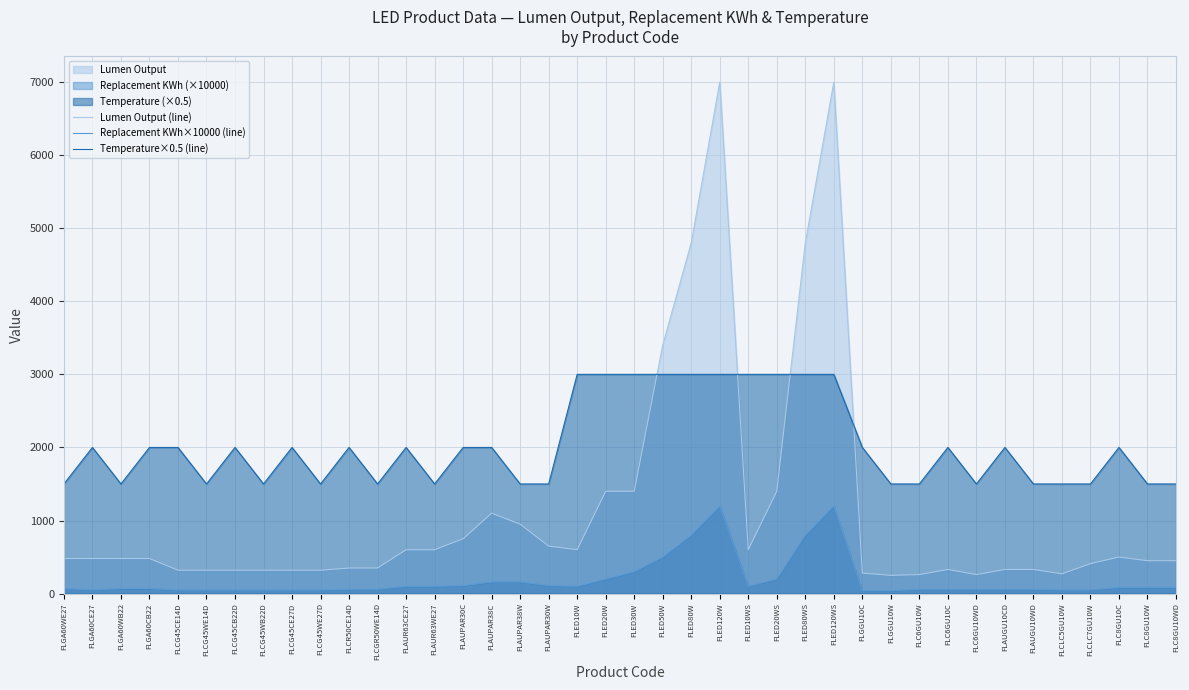

Which series has the widest spread of values?

Lumen Output (line)